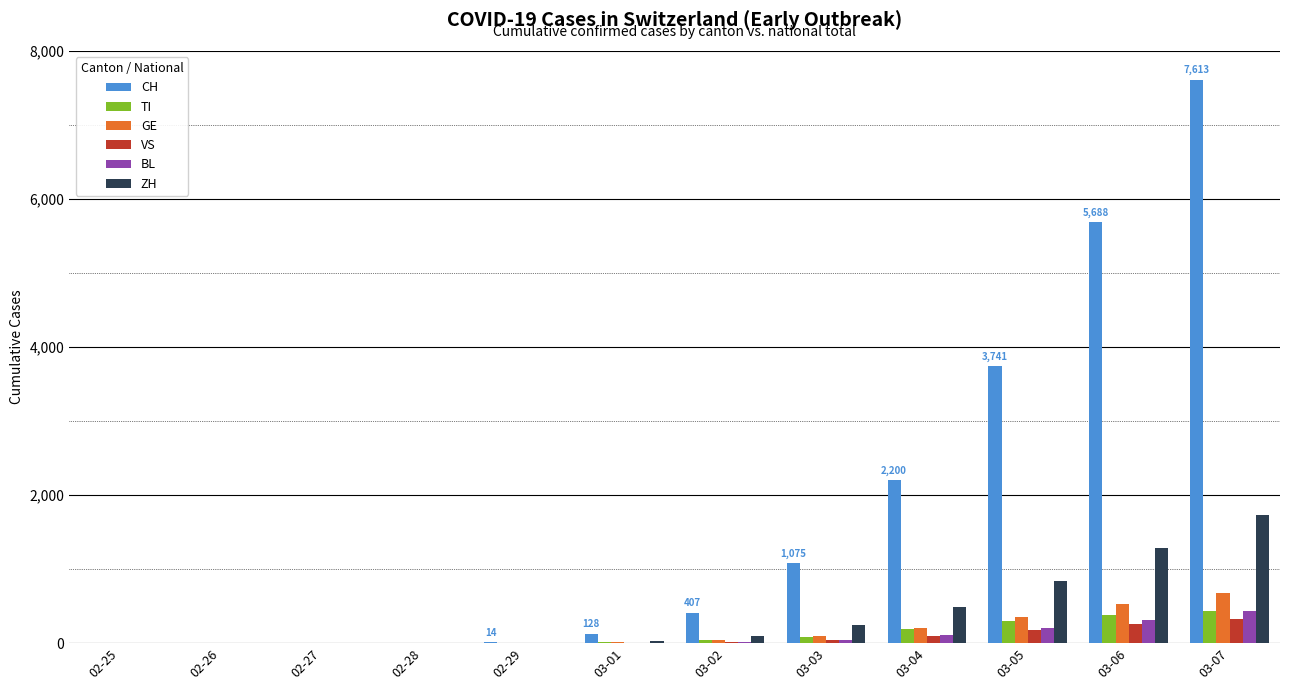

What are all the series names shown in the legend?

CH, TI, GE, VS, BL, ZH